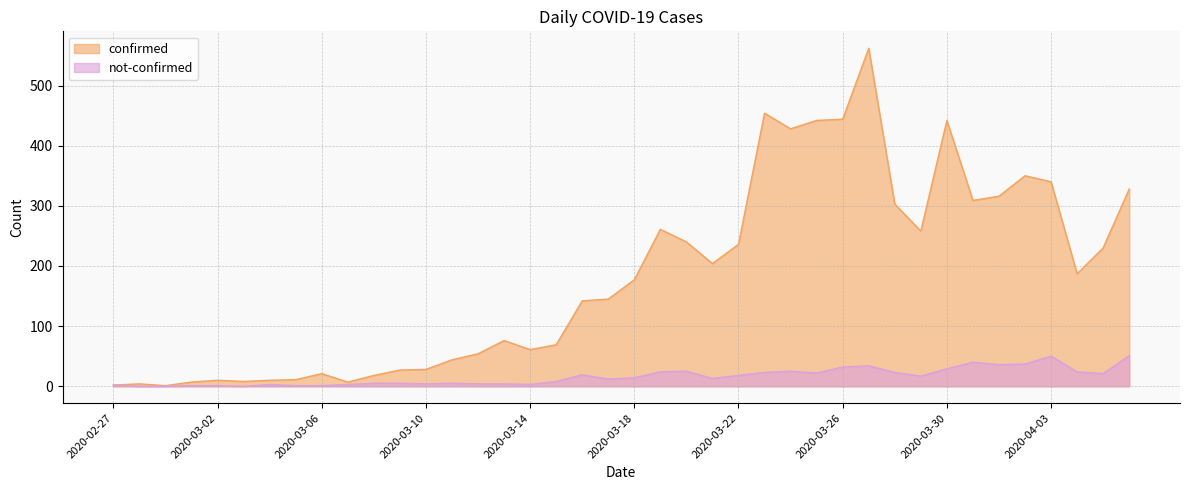

At 2020-03-13, list the series in order from largest to smallest.

confirmed, not-confirmed